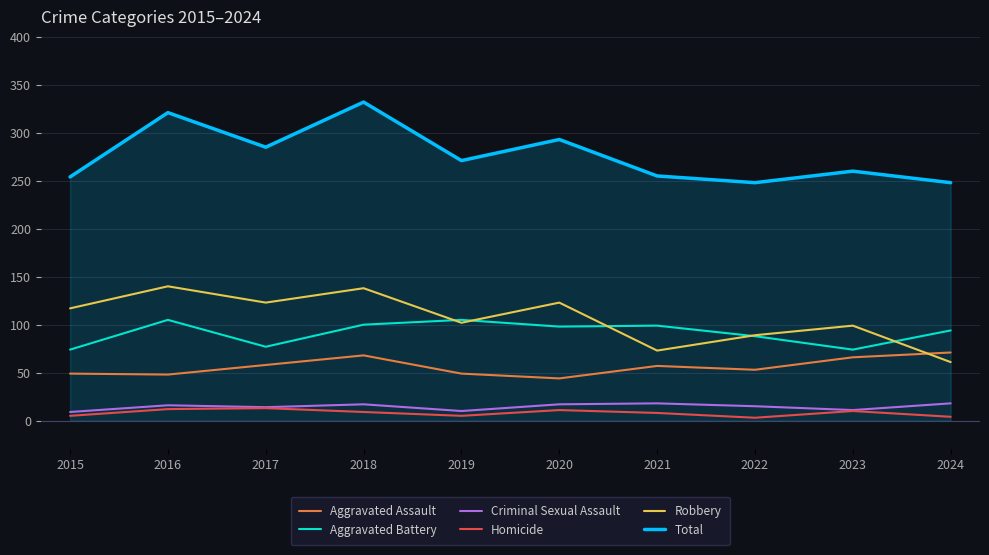

Which series has the largest range (max minus min)?

Total